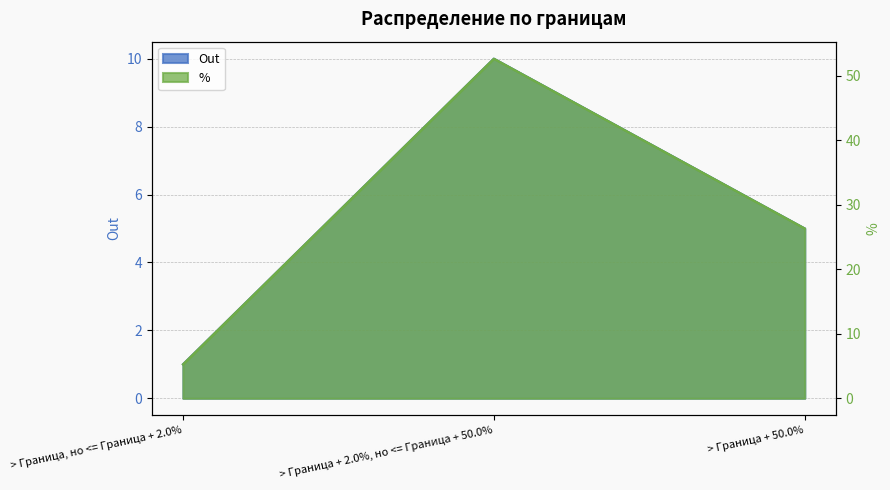

What position from the left is > Граница + 50.0%?

3